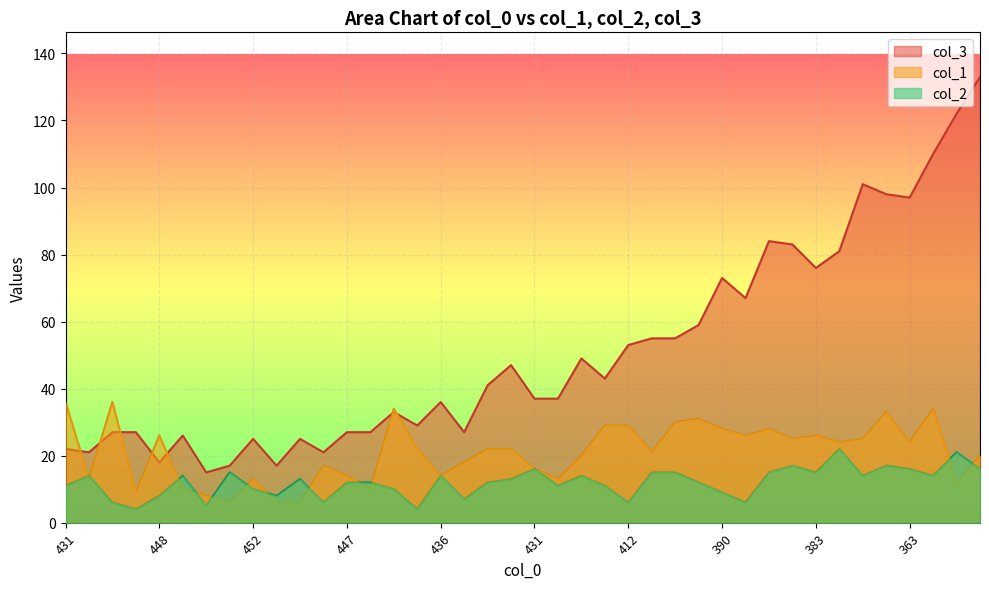

Which series has the largest total across all categories?

col_3